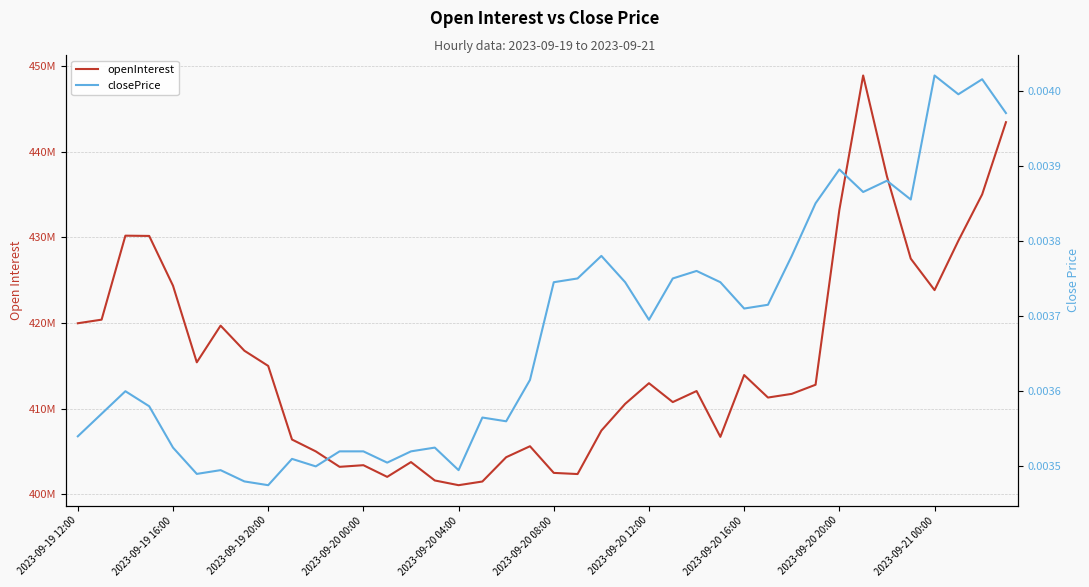

What are all the series names shown in the legend?

openInterest, closePrice